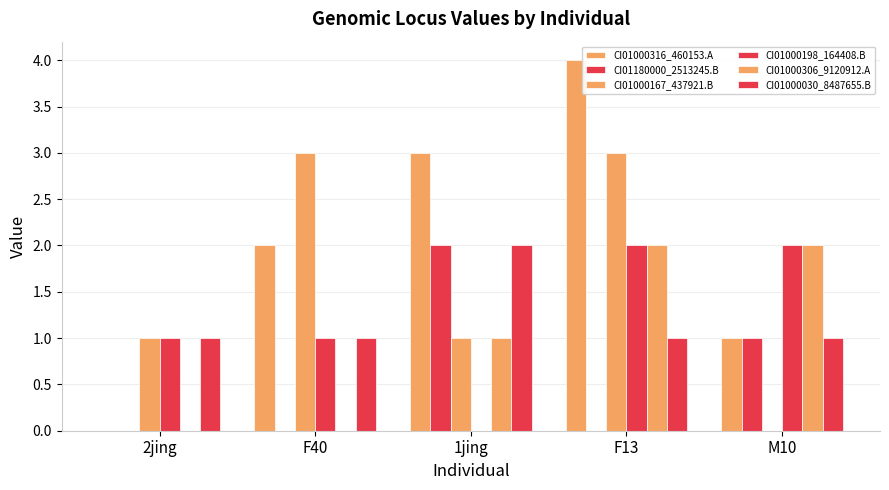

Which has a higher value, 2jing or F40?

F40